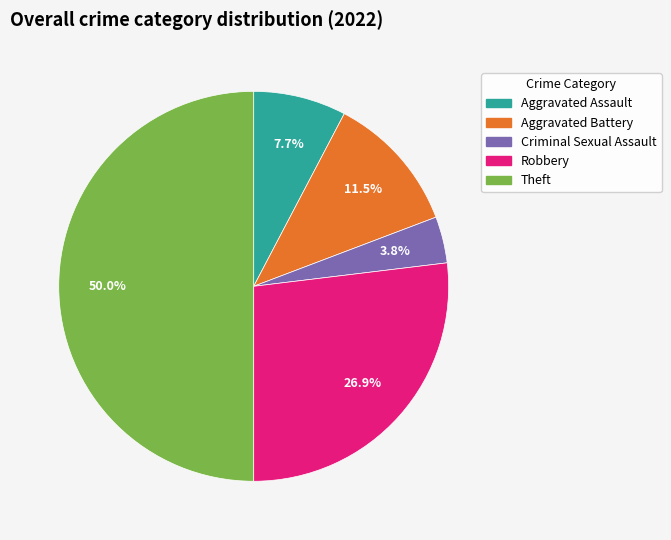

Do Aggravated Battery and Theft together represent more than half of the pie?

Yes